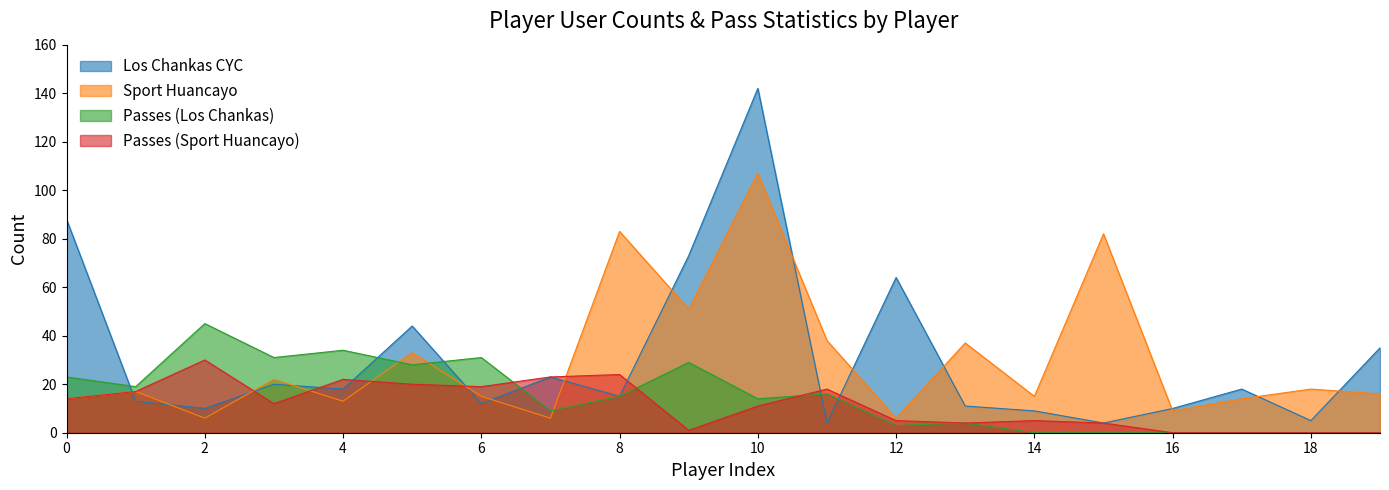

Is it true that Passes (Sport Huancayo) equals 11 at 10?

True